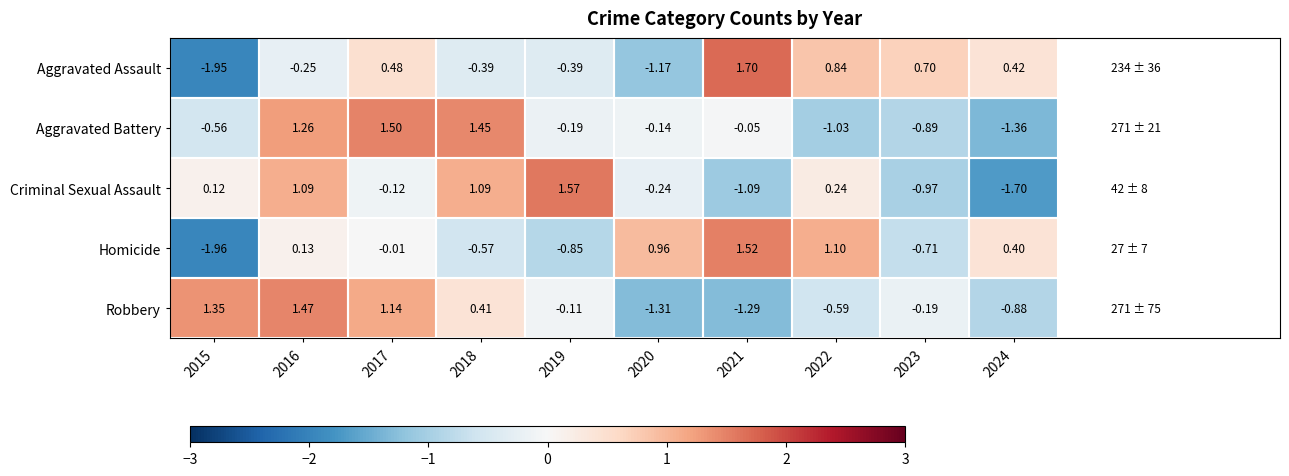

List the series in order of their peak value, highest first.

Aggravated Assault, Criminal Sexual Assault, Homicide, Aggravated Battery, Robbery